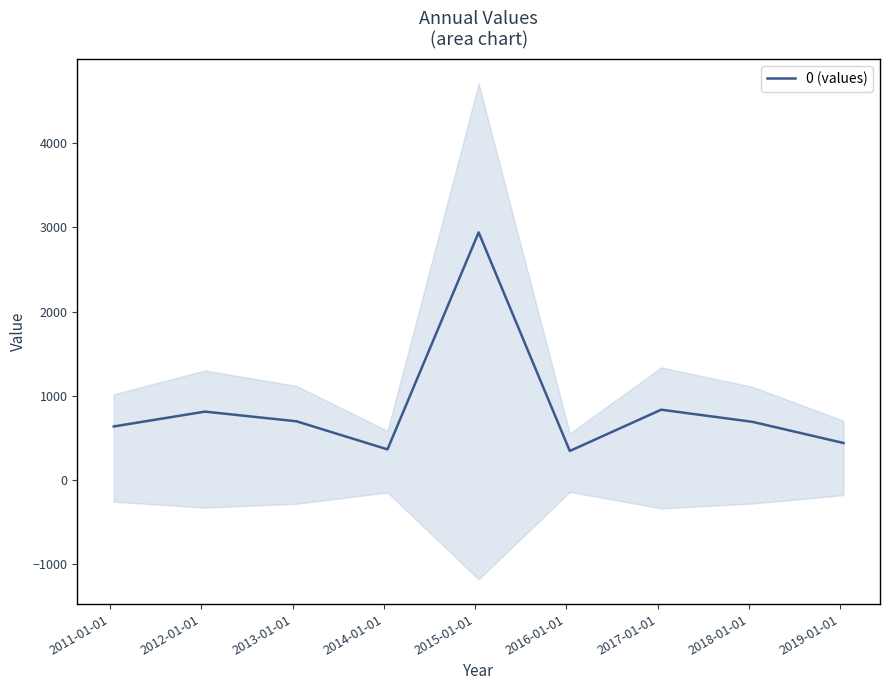

What is the smallest value displayed?

346.7